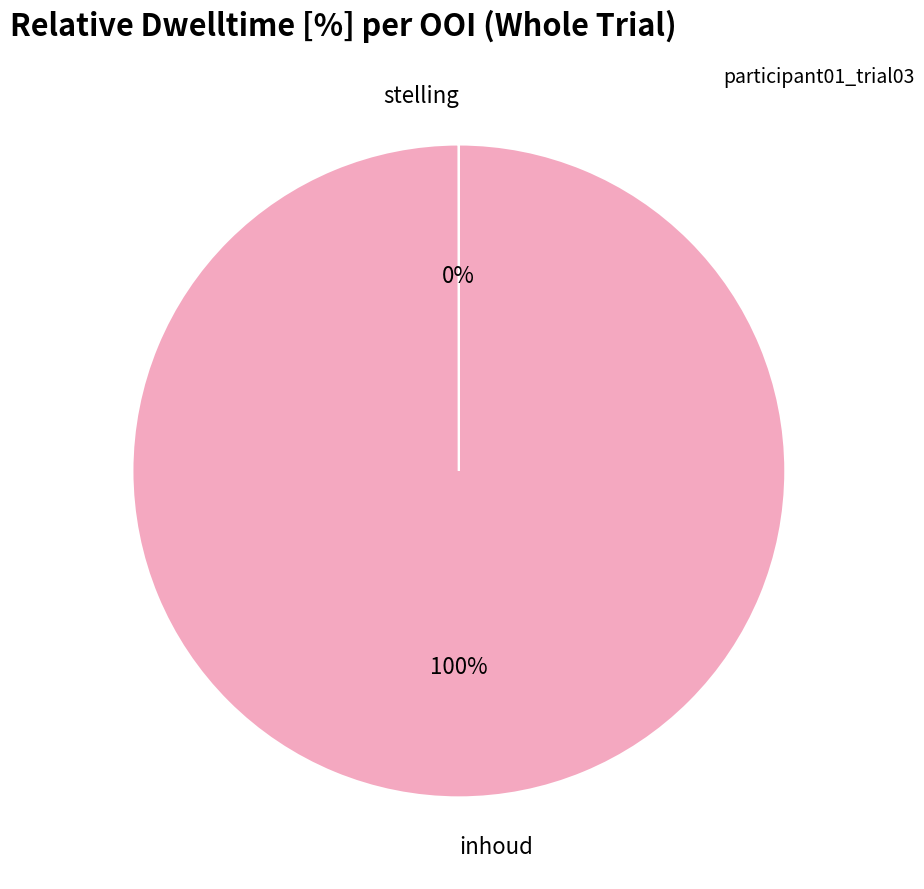

To the nearest percent, what is the difference between the largest and smallest slice percentages?

100%